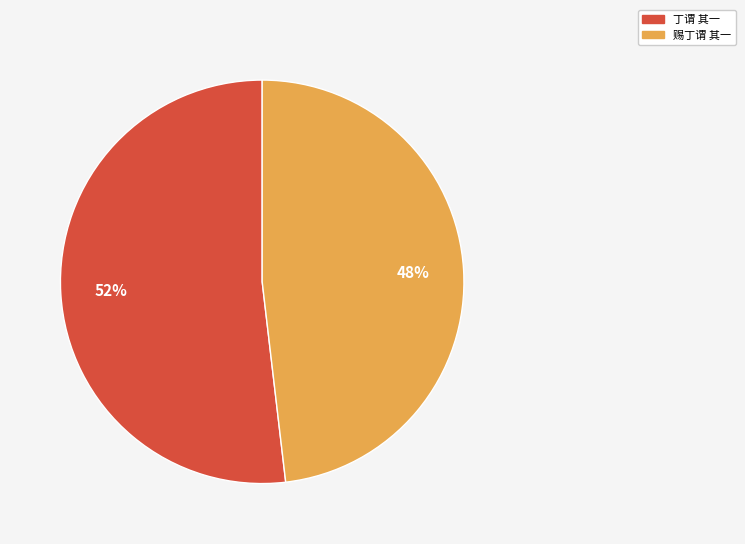

What is the ratio of the value at 赐丁谓 其一 to the value at 丁谓 其一?

0.9